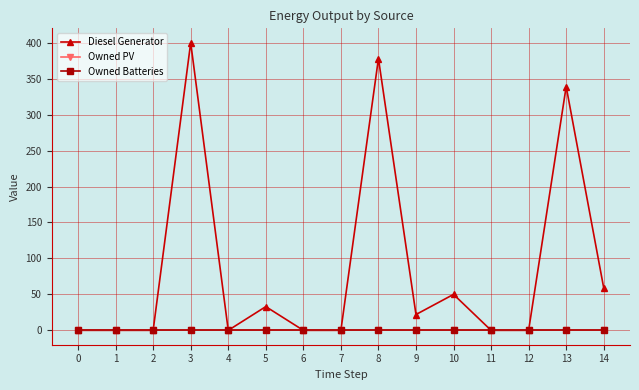

Is this an area chart (filled region under the line)?

No